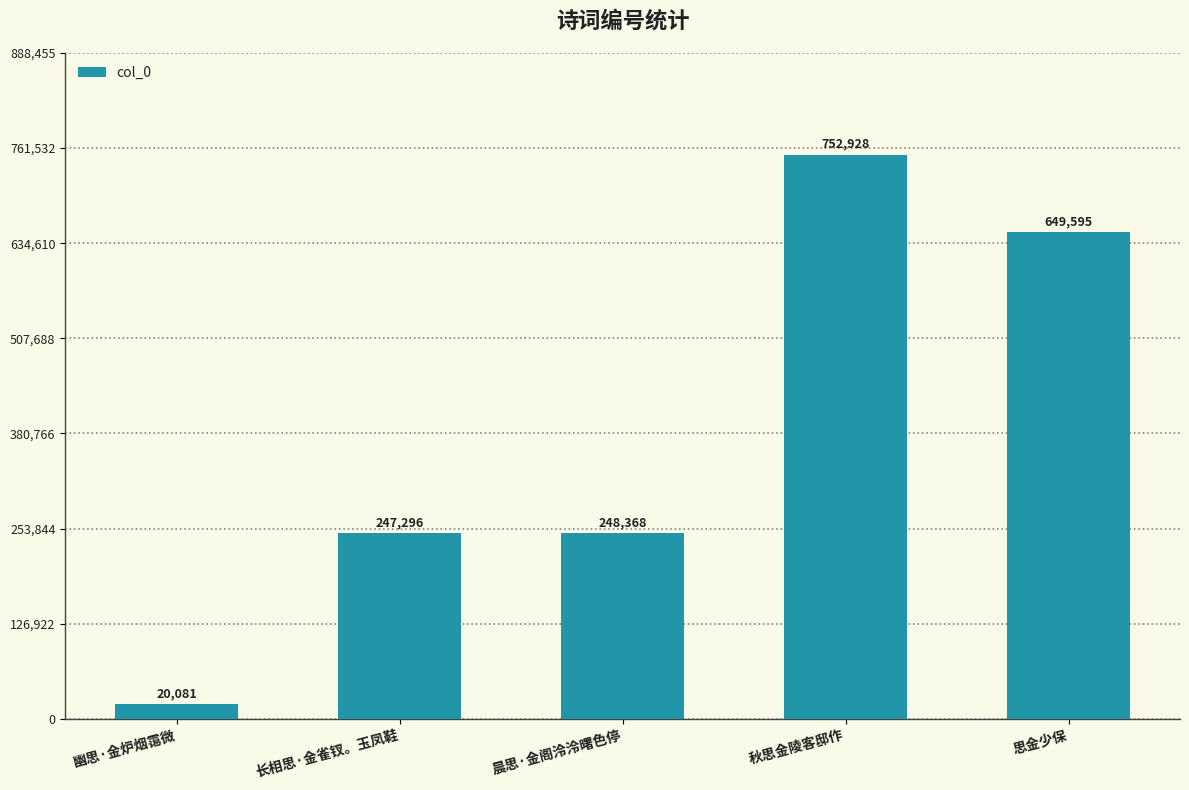

List the labels in order of value, smallest first.

幽思·金炉烟霭微, 长相思·金雀钗。玉凤鞋, 晨思·金阁泠泠曙色停, 思金少保, 秋思金陵客邸作